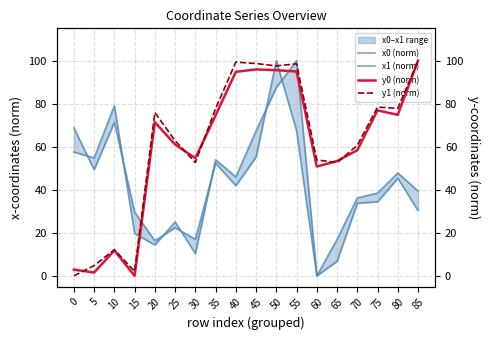

Rank the series at 20 from lowest to highest value.

x0 (norm), x1 (norm), y0 (norm), y1 (norm)